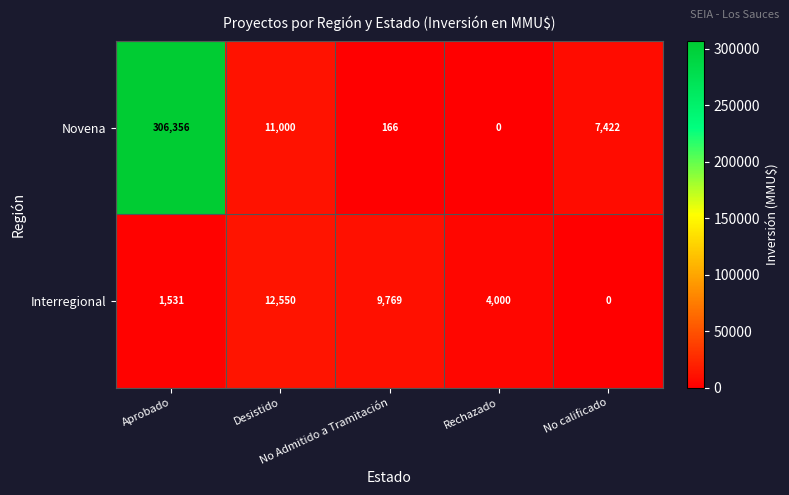

Which series has the widest spread of values?

Novena